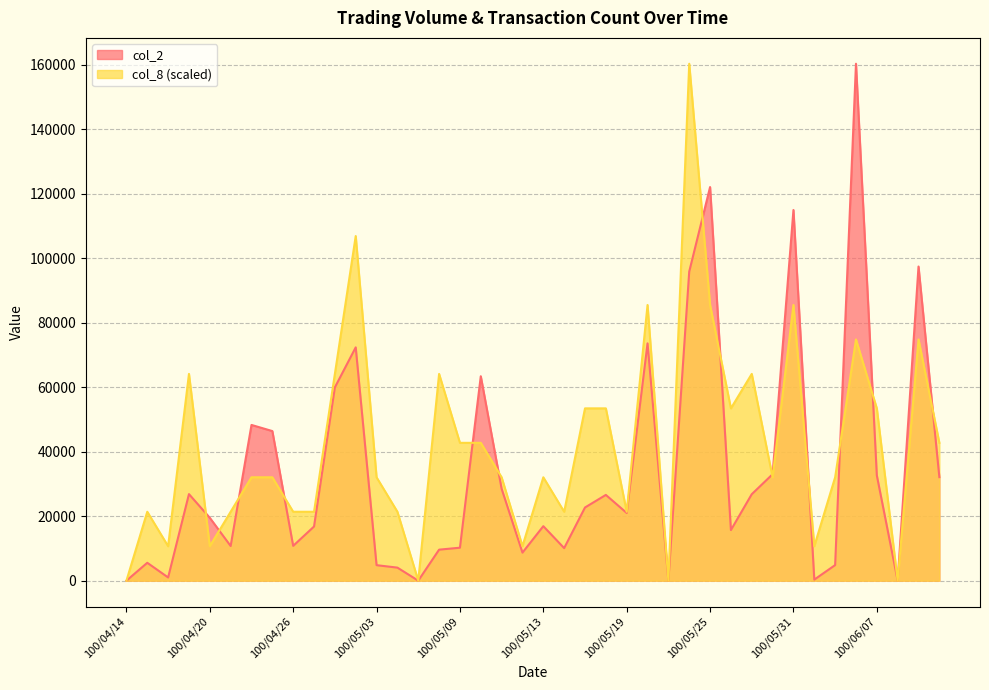

What is the label of the 23rd point from the right?

100/05/10